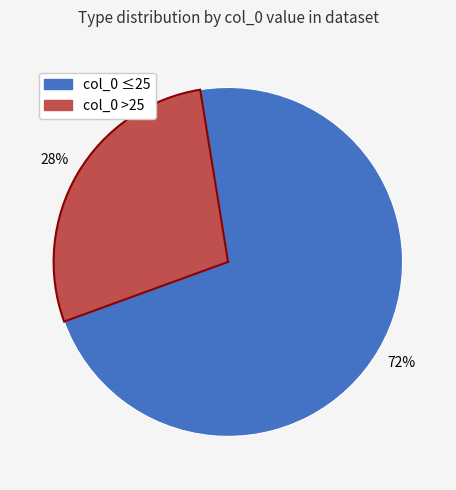

How many slices are in this pie chart?

2